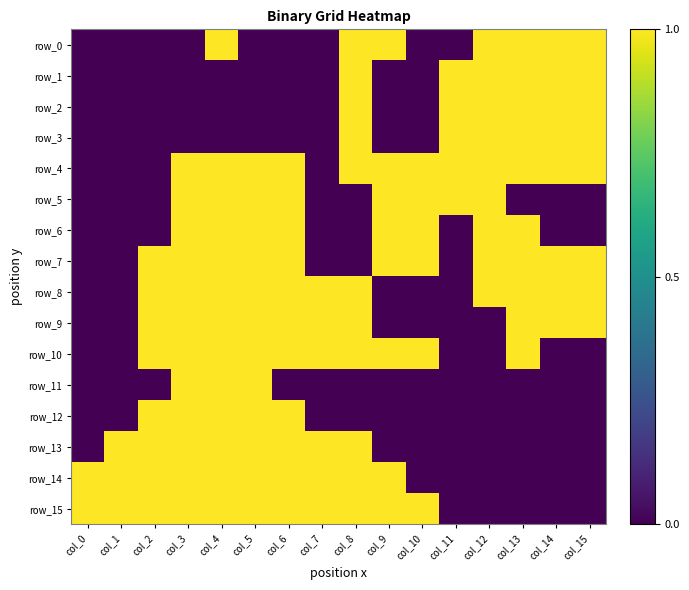

Which has a higher value, col_8 or col_15?

col_8